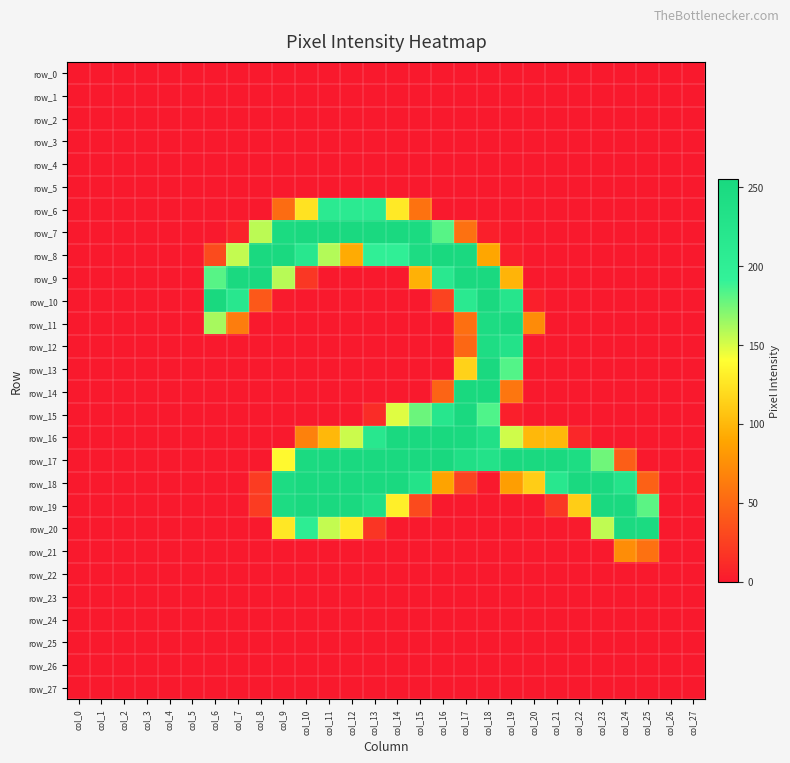

Which series has the largest total across all categories?

row_17